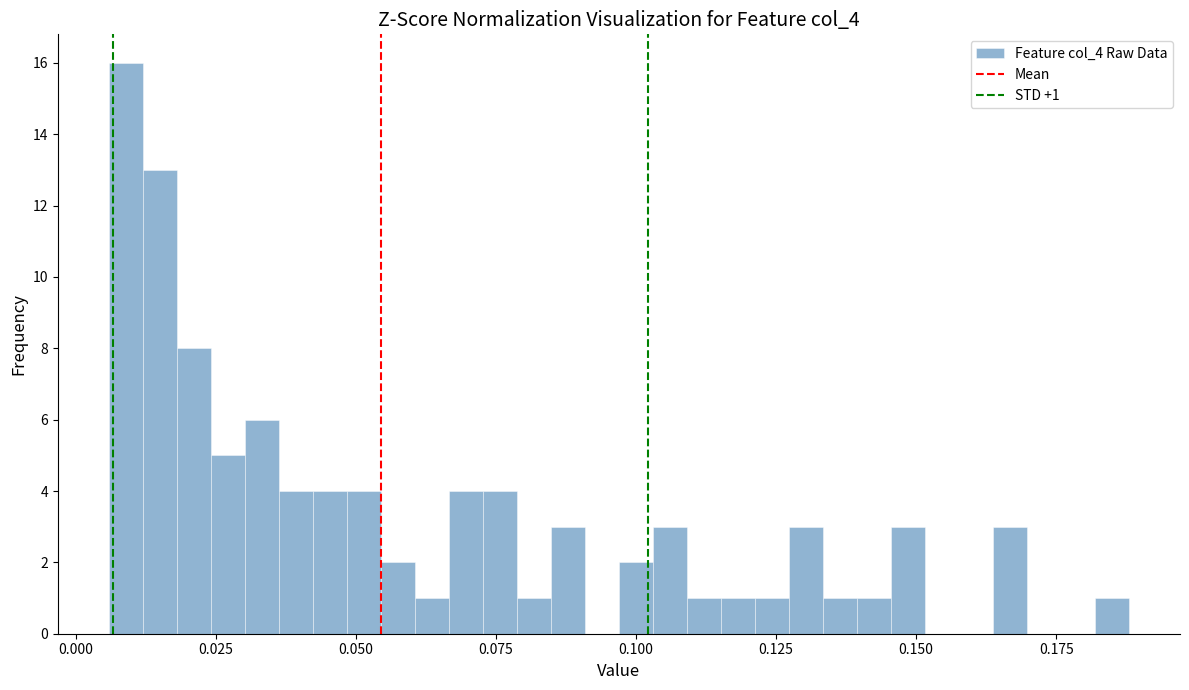

Read against the x-axis, roughly where is the centre of the tallest bar?

0.010